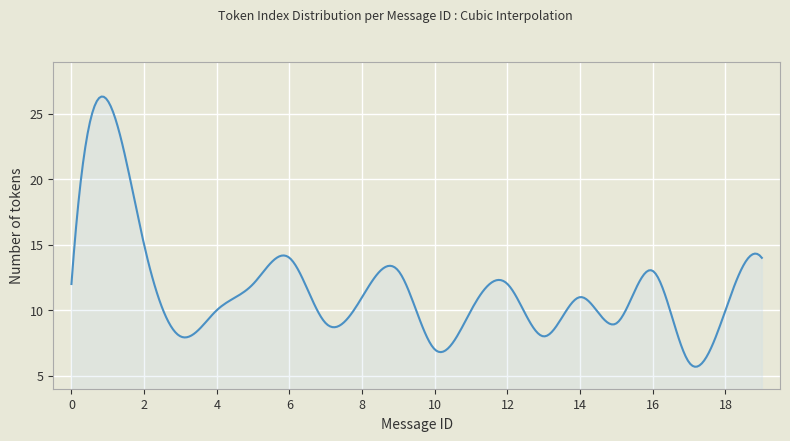

What is the greatest value displayed?

26.3